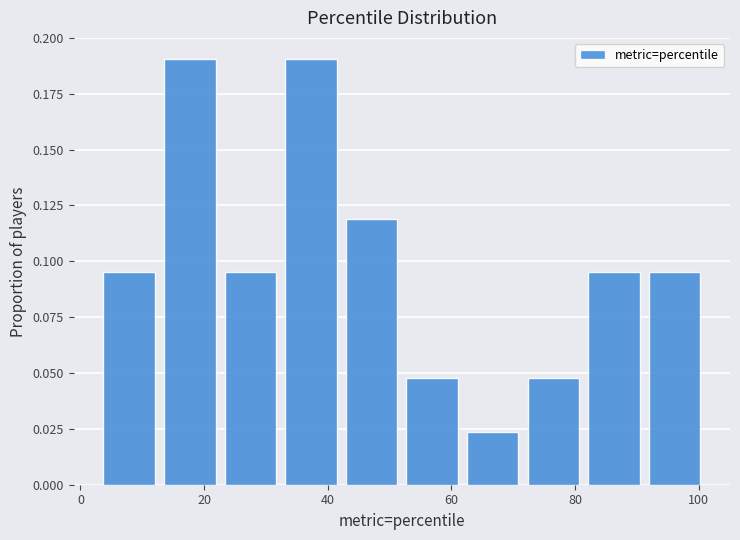

Reading left to right, transcribe this chart: for each bar, give the range it covers on the x-axis and its height. Neither the bar edges nor the heights are printed on the chart, so give them approximately, as read against the axes.

3.0 to 12.8: 0.095
12.8 to 22.6: 0.190
22.6 to 32.4: 0.095
32.4 to 42.2: 0.190
42.2 to 52.0: 0.120
52.0 to 61.8: 0.050
61.8 to 71.6: 0.025
71.6 to 81.4: 0.050
81.4 to 91.2: 0.095
91.2 to 101.0: 0.095